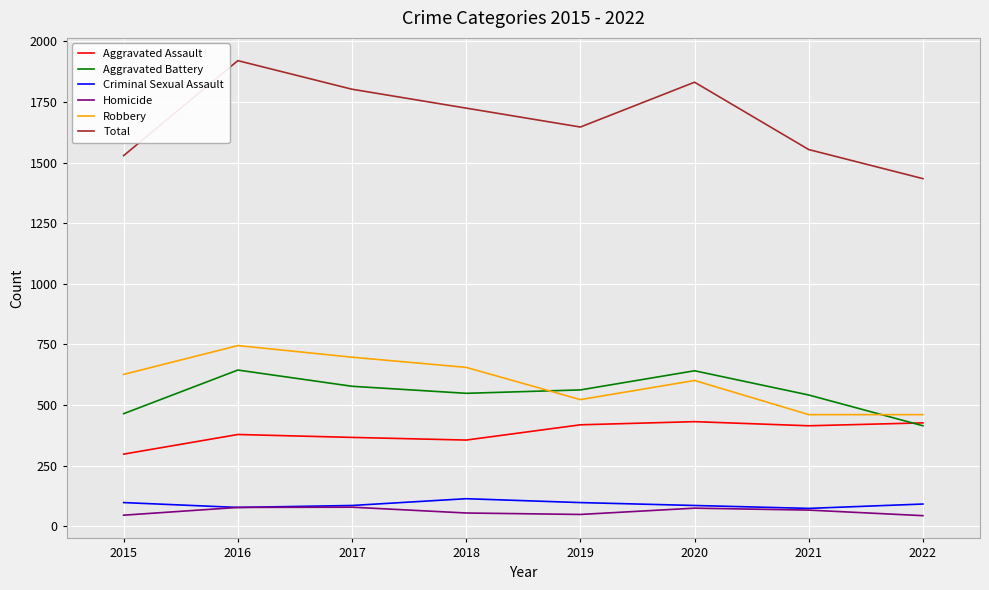

At which category is the sum across all series the highest?

2016